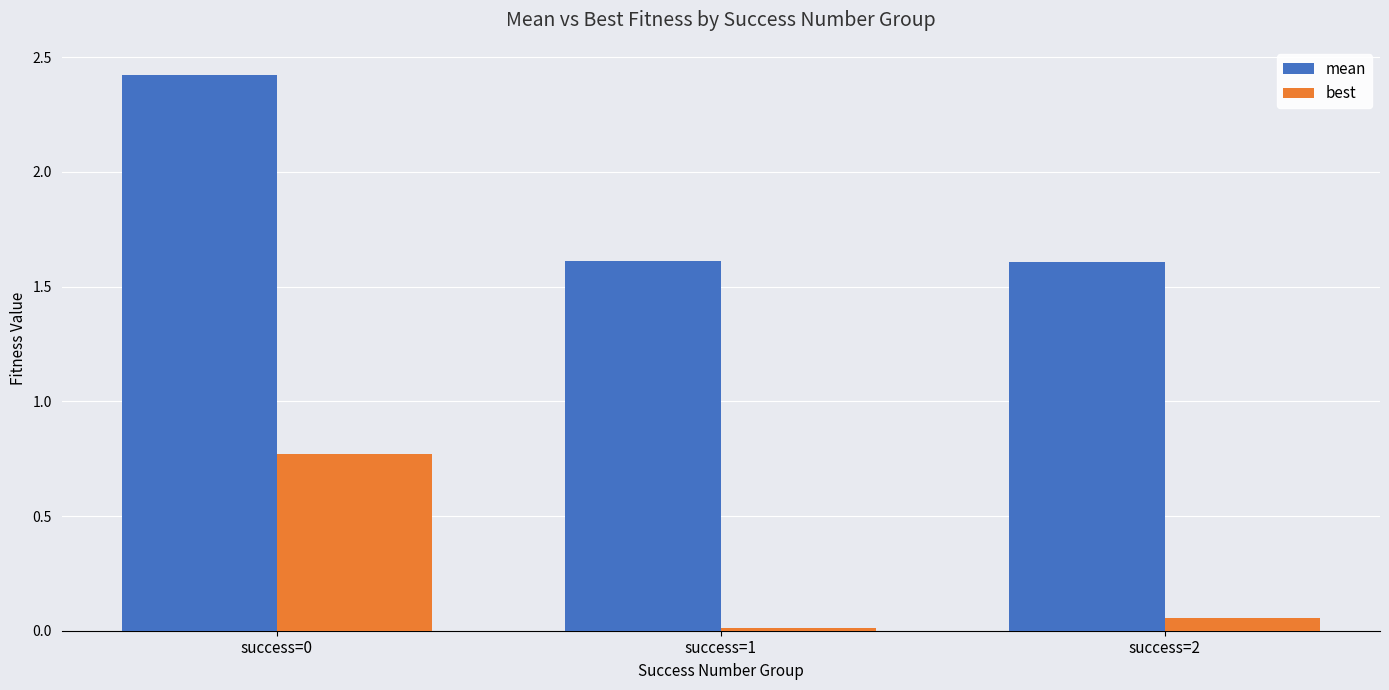

Rank the series by their average value, from highest to lowest.

mean, best